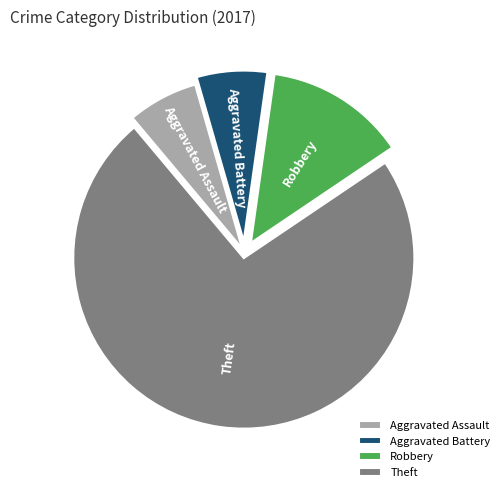

How many slices are in this pie chart?

4